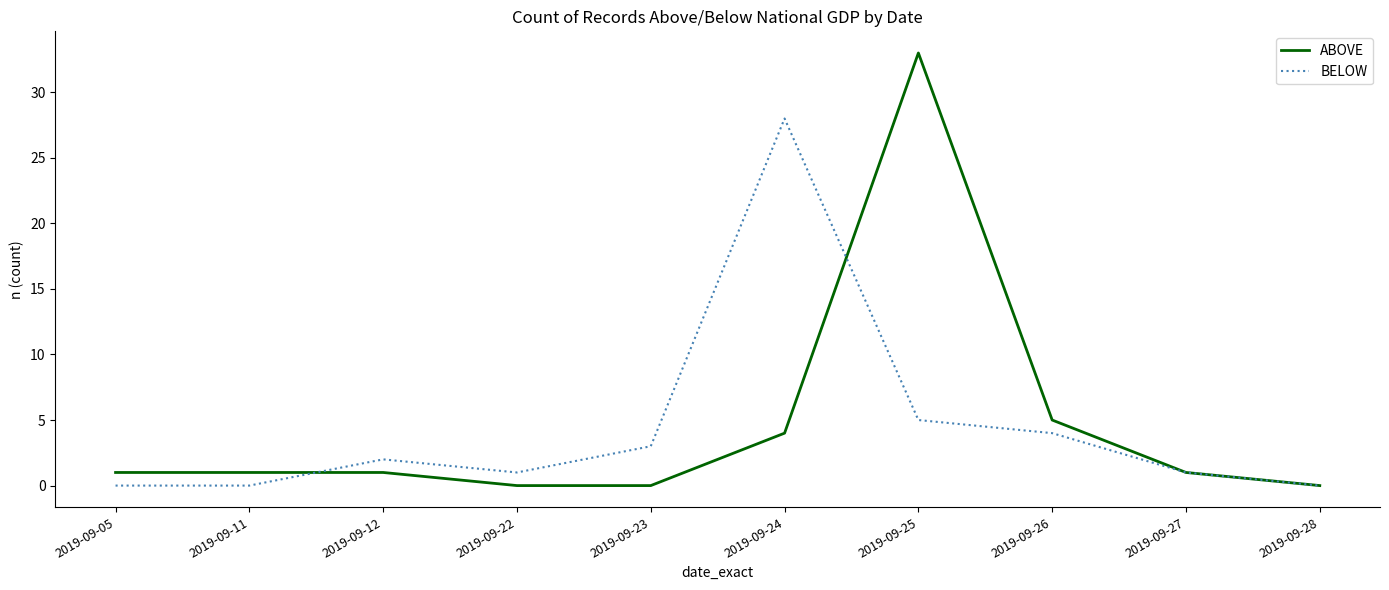

How many lines are shown in the chart?

2